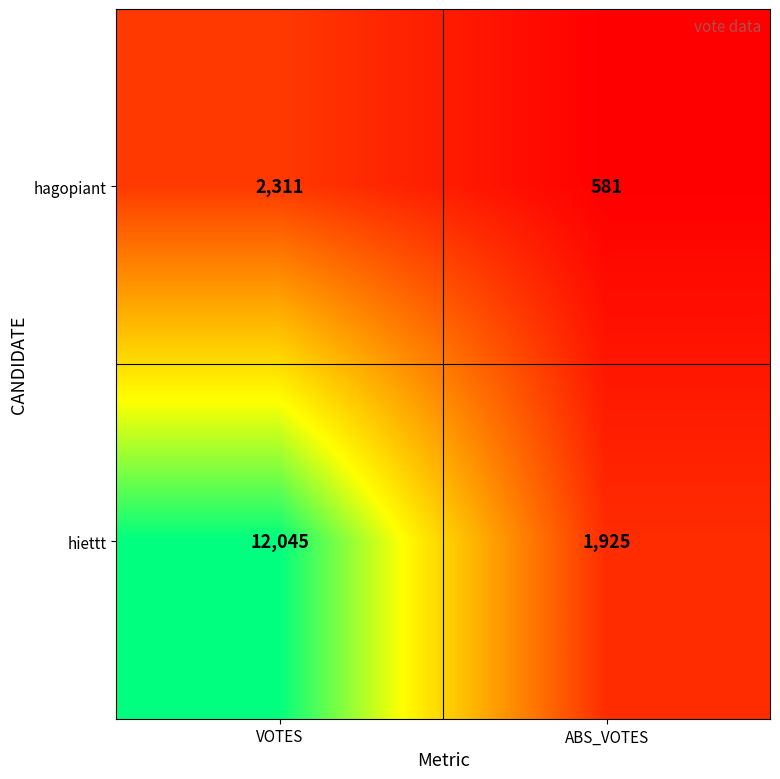

Which series has the largest range (max minus min)?

hiettt